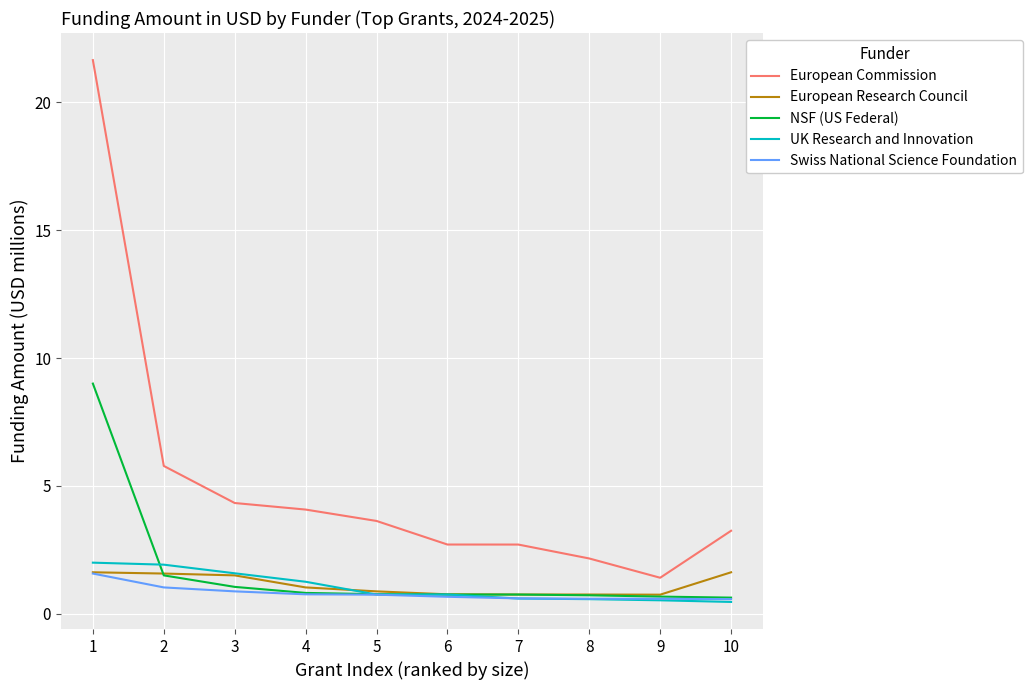

Is it true that Swiss National Science Foundation equals 0.6 at 8?

True